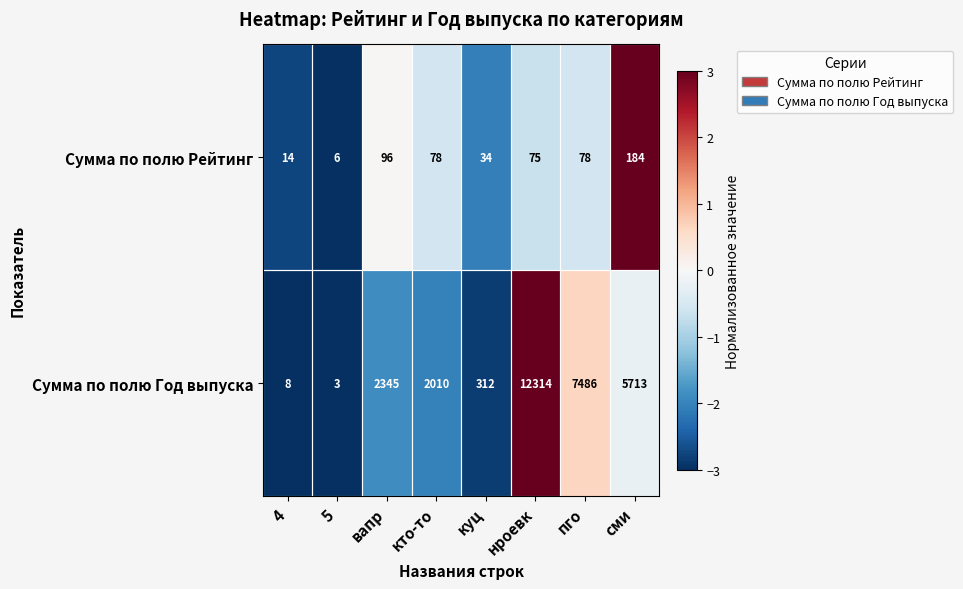

Where is Сумма по полю Рейтинг nearest to the value 95?

вапр